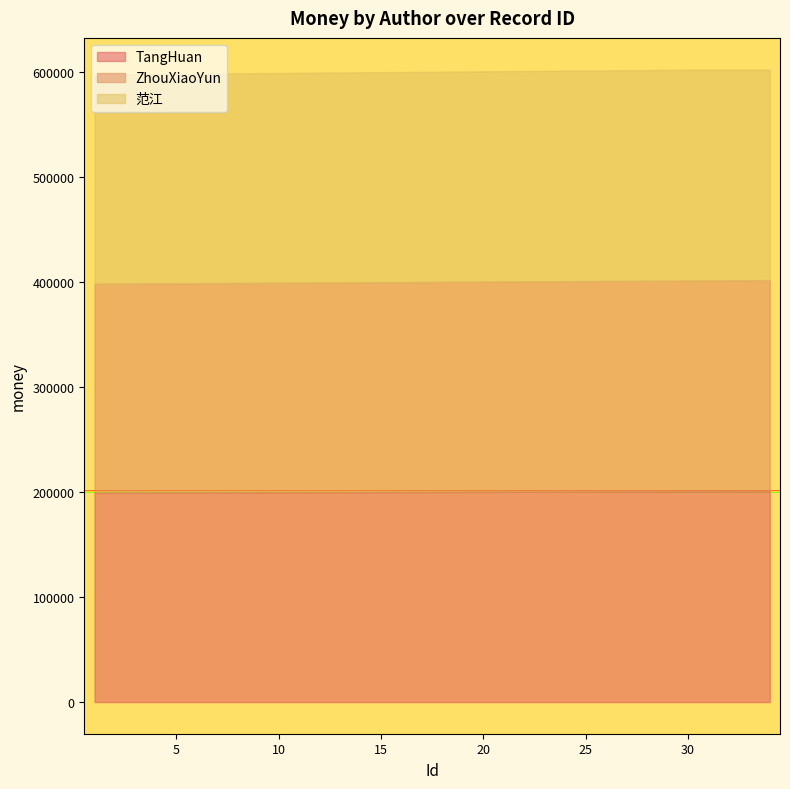

The TangHuan series shows 308667.4 at 10. True or false?

False